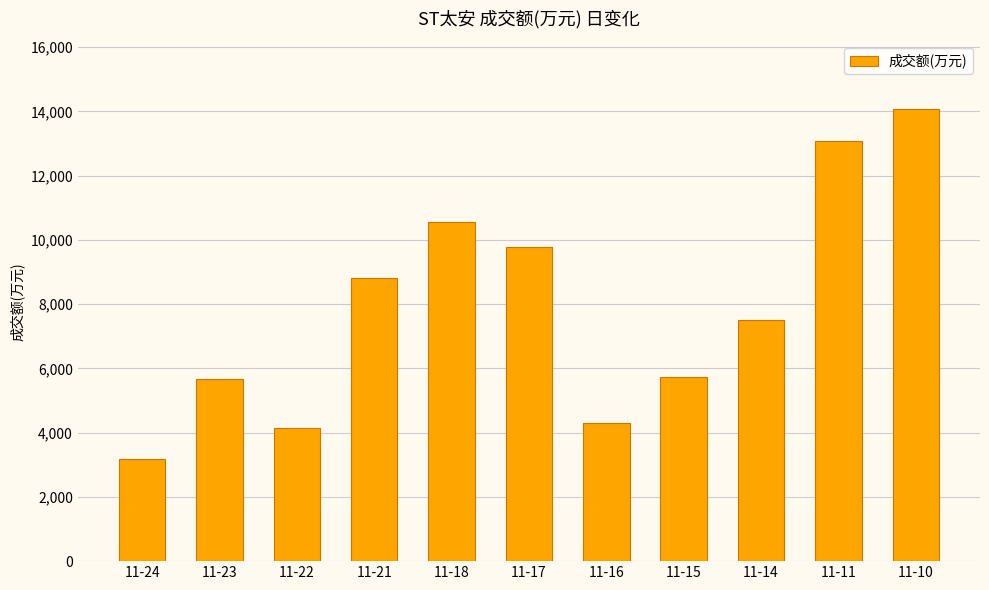

Where is the data nearest to the value 8618?

11-21